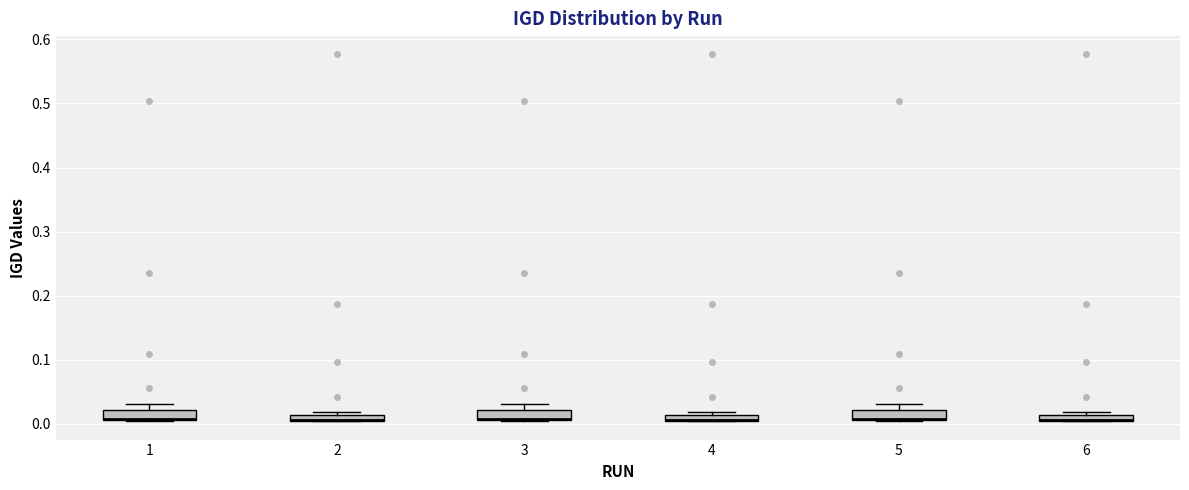

Where is the lower edge of the box at x = 5 on the y-axis? The values are not printed on the chart, so give them approximately, as read against the axis.

0.01